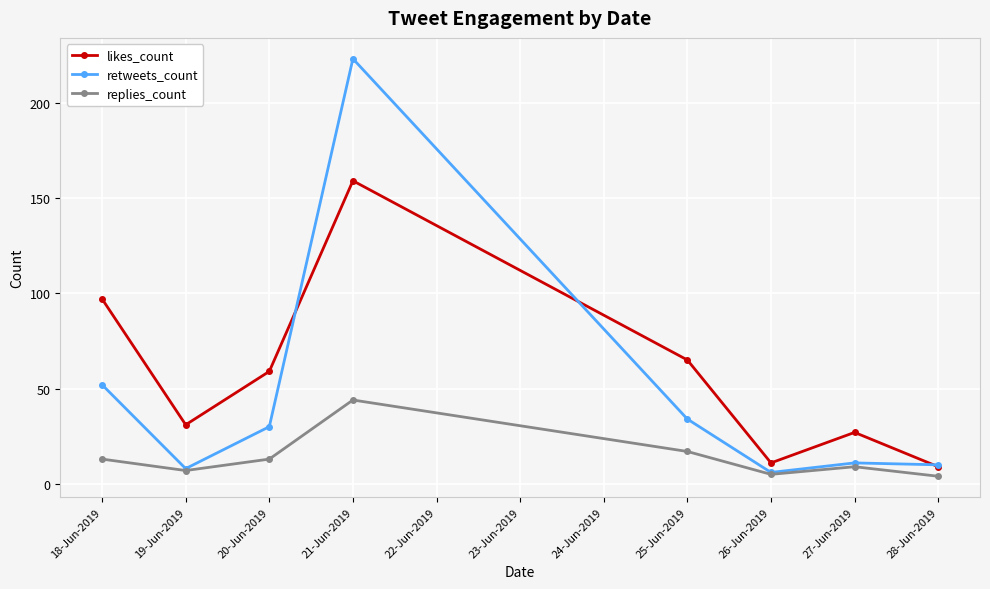

Count the number of categories in the chart.

8